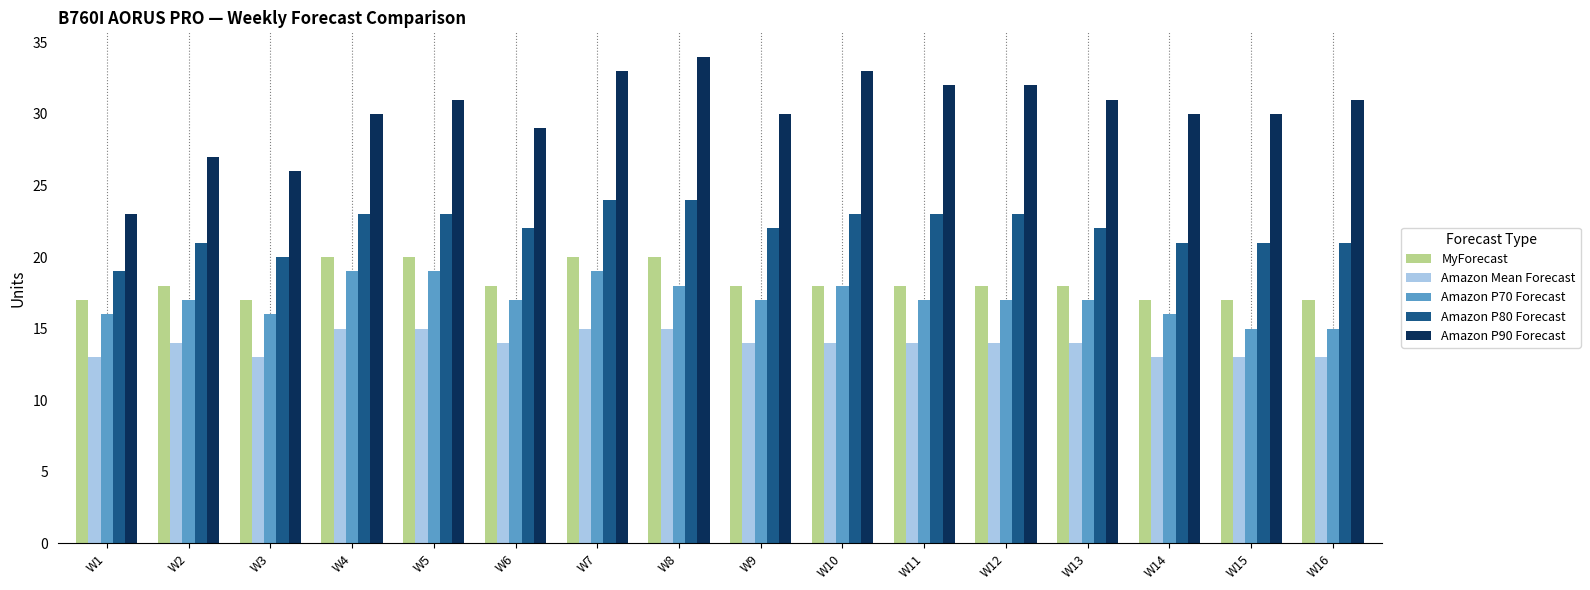

Reading left to right, list all the values displayed in this chart.

MyForecast: W1=17	W2=18	W3=17	W4=20	W5=20	W6=18	W7=20	W8=20	W9=18	W10=18	W11=18	W12=18	W13=18	W14=17	W15=17	W16=17
Amazon Mean Forecast: W1=13	W2=14	W3=13	W4=15	W5=15	W6=14	W7=15	W8=15	W9=14	W10=14	W11=14	W12=14	W13=14	W14=13	W15=13	W16=13
Amazon P70 Forecast: W1=16	W2=17	W3=16	W4=19	W5=19	W6=17	W7=19	W8=18	W9=17	W10=18	W11=17	W12=17	W13=17	W14=16	W15=15	W16=15
Amazon P80 Forecast: W1=19	W2=21	W3=20	W4=23	W5=23	W6=22	W7=24	W8=24	W9=22	W10=23	W11=23	W12=23	W13=22	W14=21	W15=21	W16=21
Amazon P90 Forecast: W1=23	W2=27	W3=26	W4=30	W5=31	W6=29	W7=33	W8=34	W9=30	W10=33	W11=32	W12=32	W13=31	W14=30	W15=30	W16=31